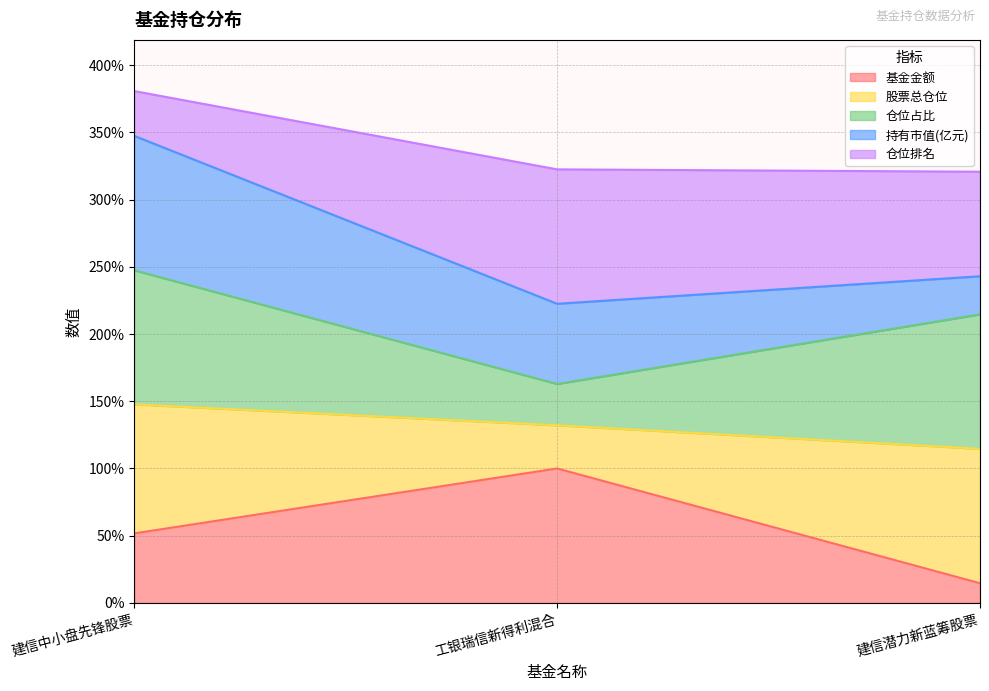

What is the label of the 2nd point from the right?

工银瑞信新得利混合